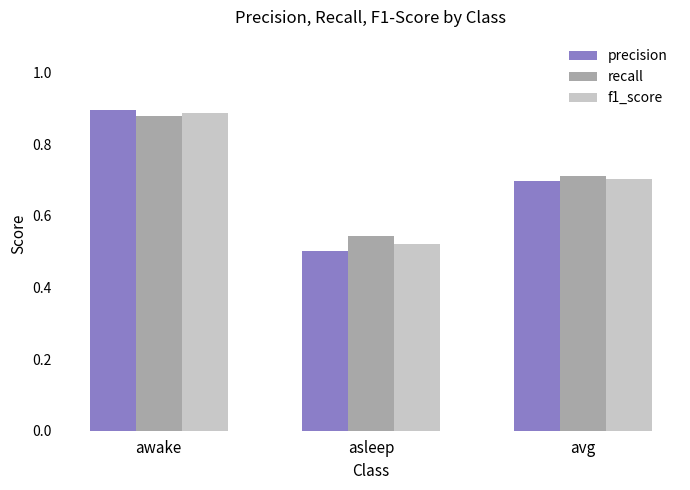

What is the sum of all f1_score values?

2.1